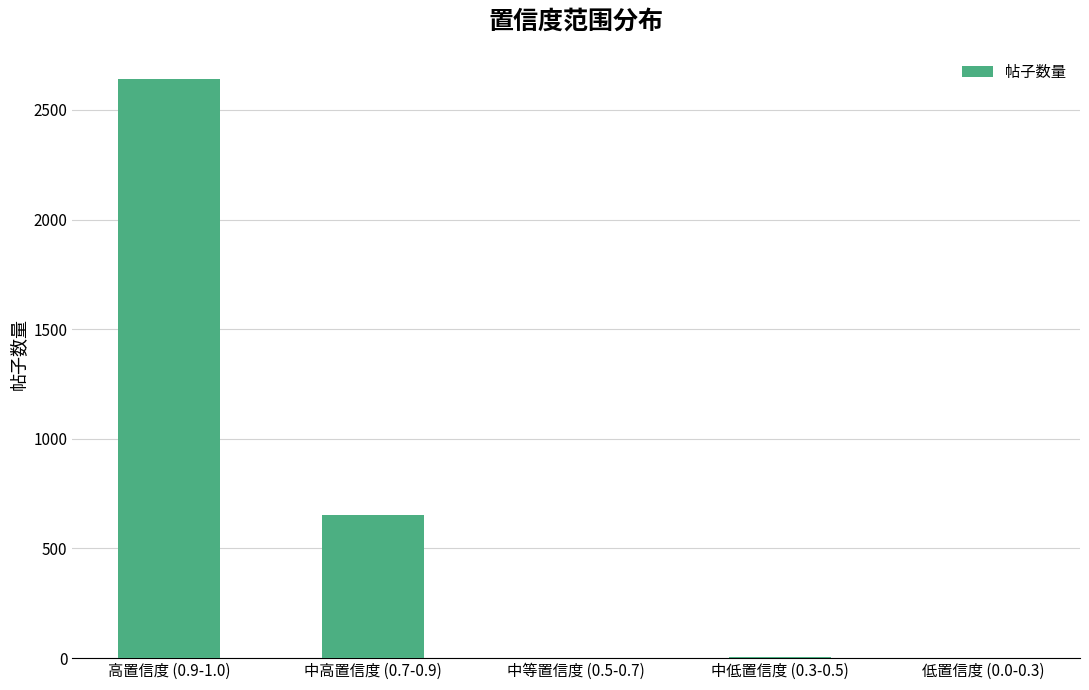

Which has a higher value, 中高置信度 (0.7-0.9) or 中等置信度 (0.5-0.7)?

中高置信度 (0.7-0.9)